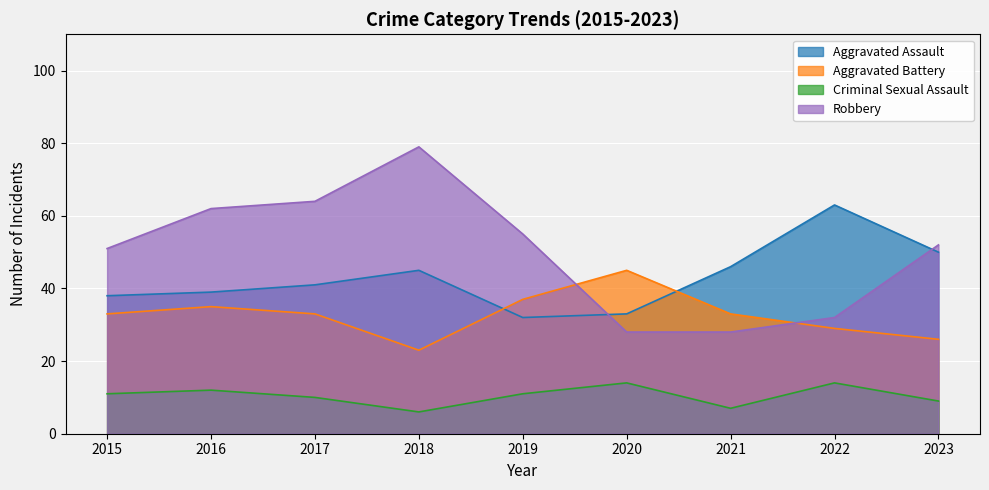

Reading left to right, extract all data points from this chart.

Aggravated Assault: 38	39	41	45	32	33	46	63	50
Aggravated Battery: 33	35	33	23	37	45	33	29	26
Criminal Sexual Assault: 11	12	10	6	11	14	7	14	9
Robbery: 51	62	64	79	55	28	28	32	52